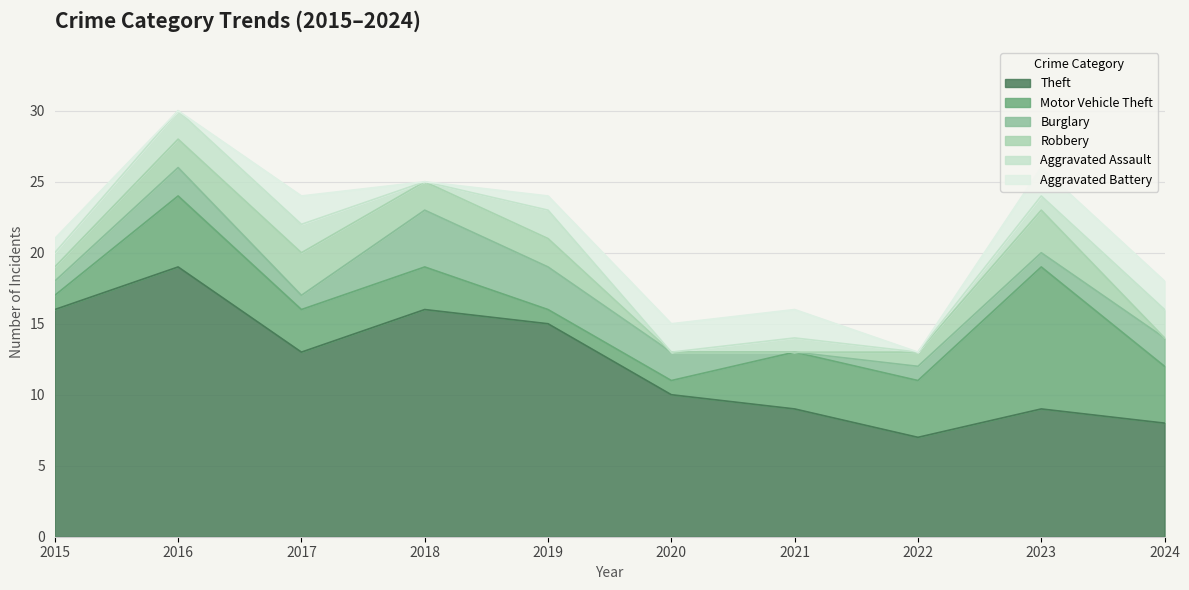

Does the chart display data point markers on the line(s)?

No